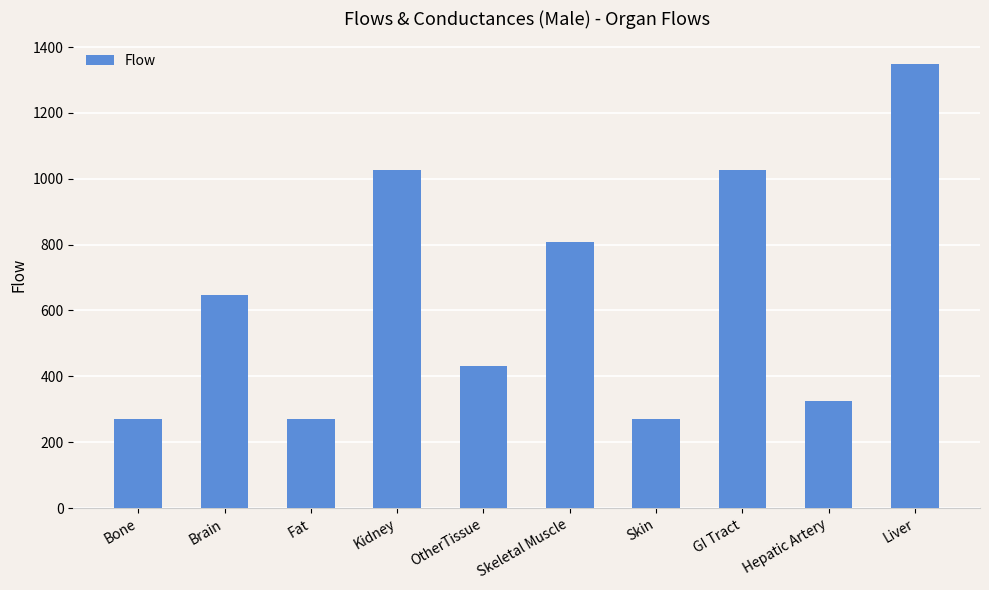

Which category has the highest value across all series?

Liver